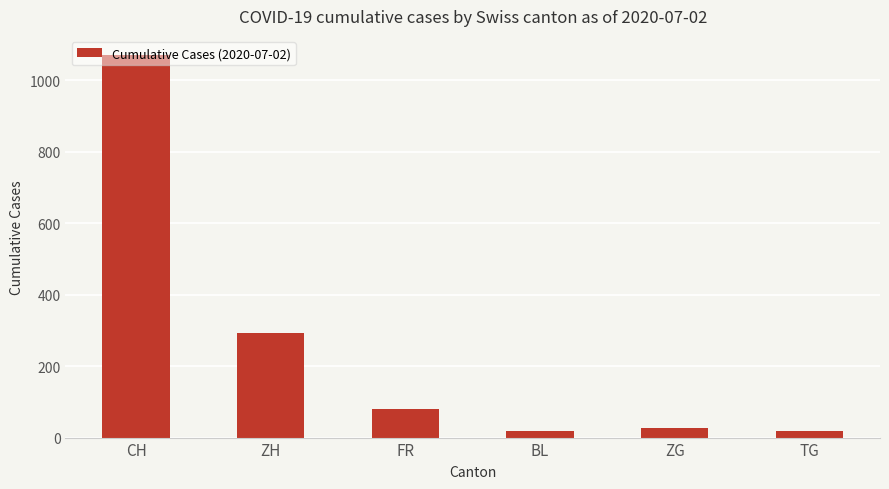

What is the difference between the values at ZG and BL?

8